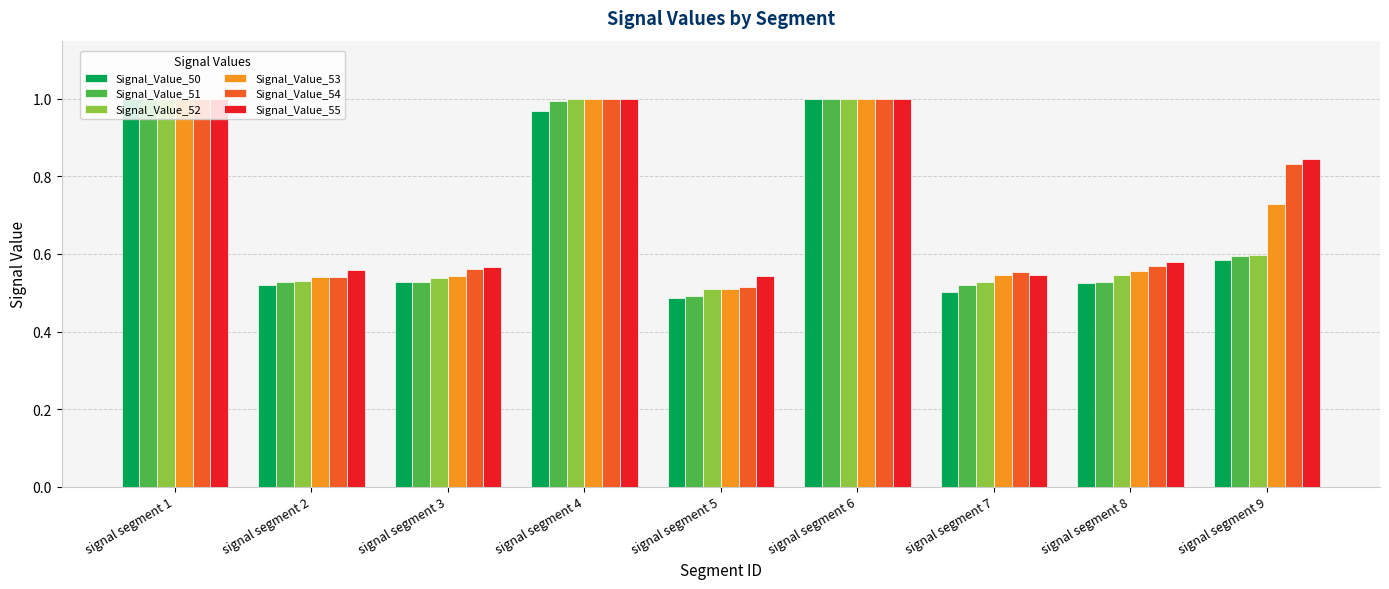

What is the sum of the Signal_Value_54 values at signal segment 1 and signal segment 2?

1.5